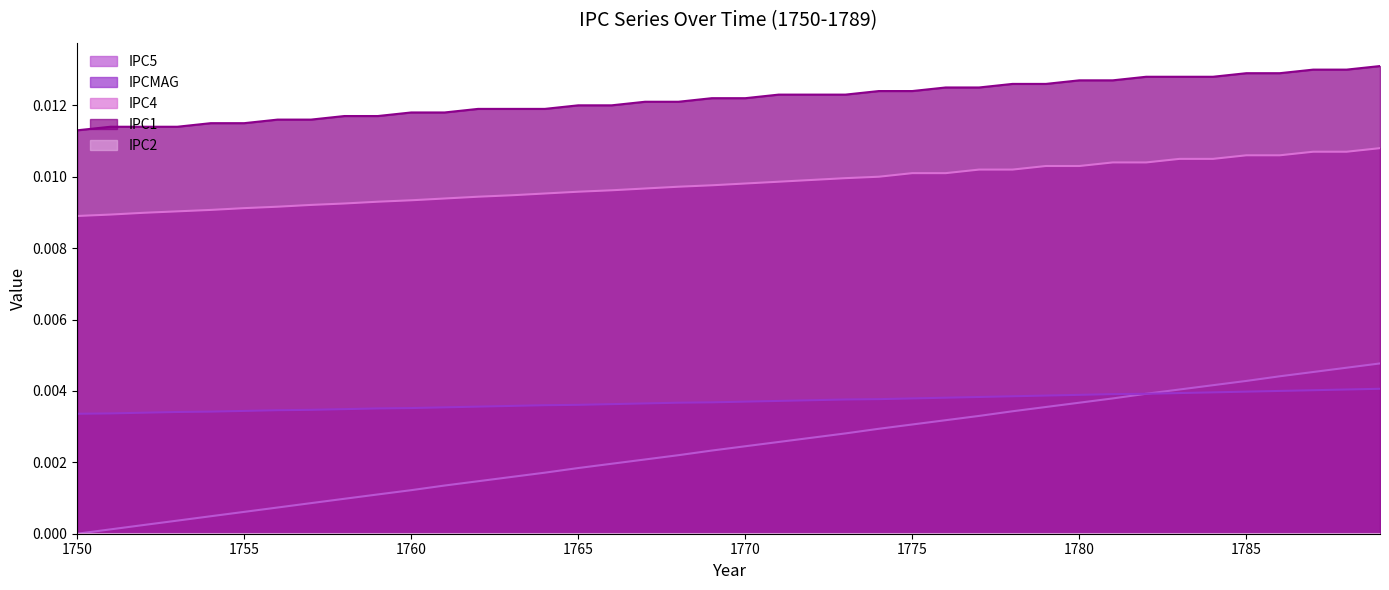

At which label does IPCMAG reach its minimum?

1750